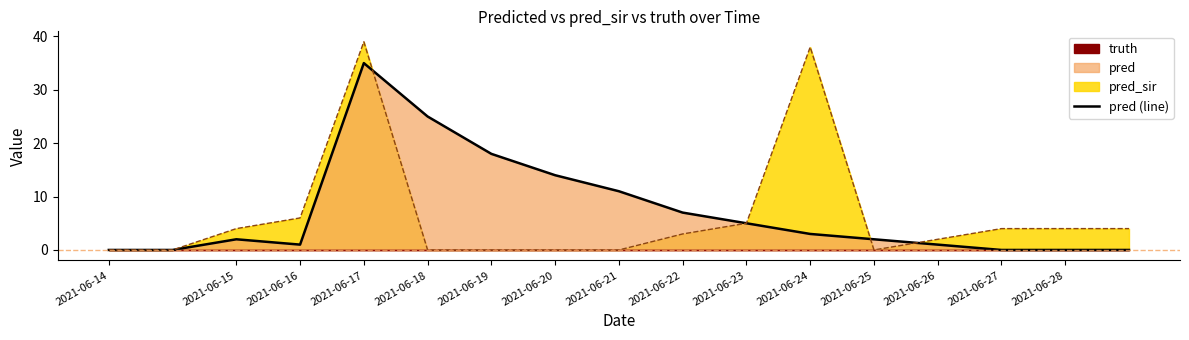

What position from the right is 2021-06-14?

17